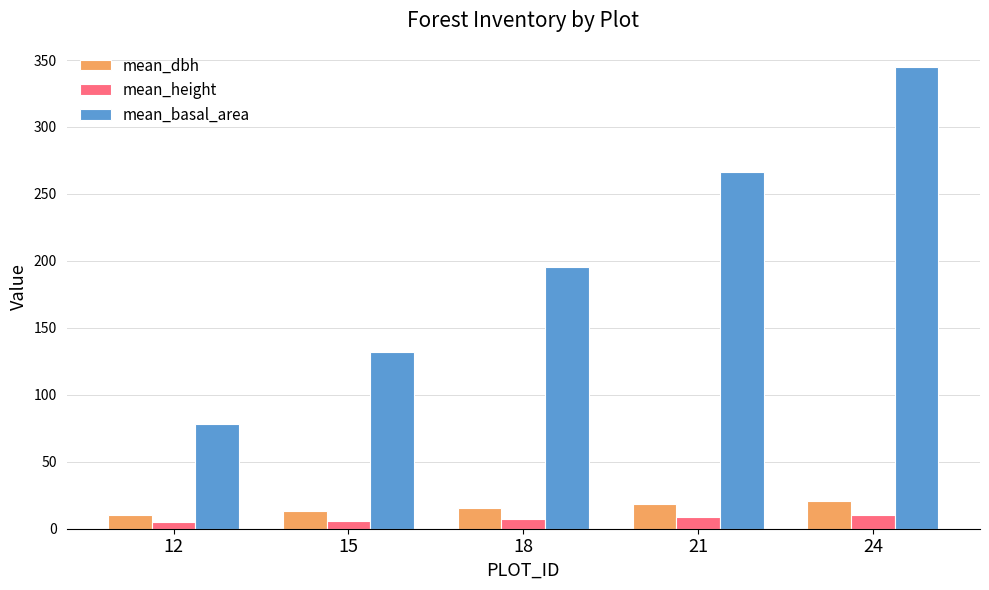

What is the total value across all series at 24?

376.1